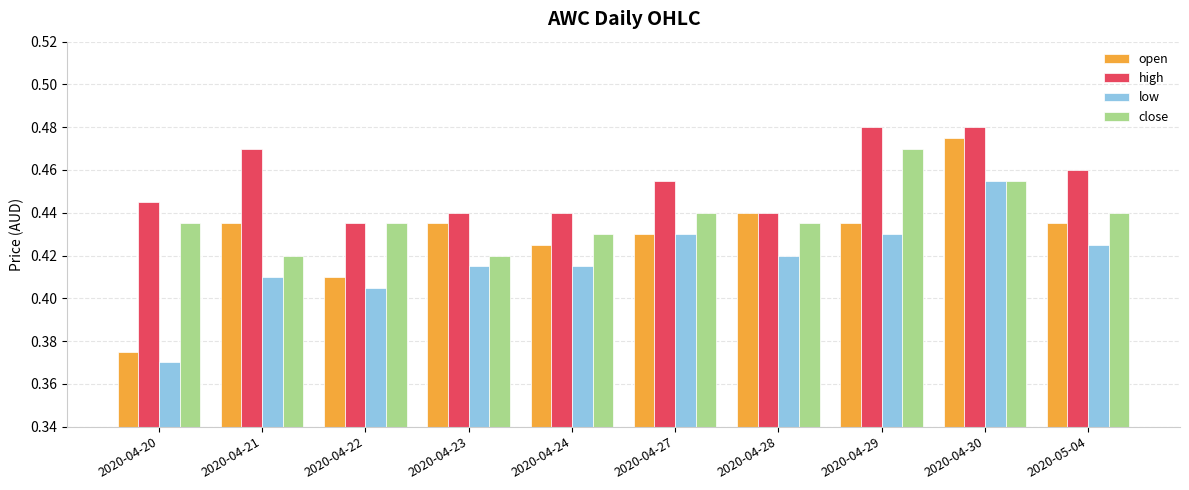

What is the sum of the low values at 2020-04-22 and 2020-04-24?

0.8